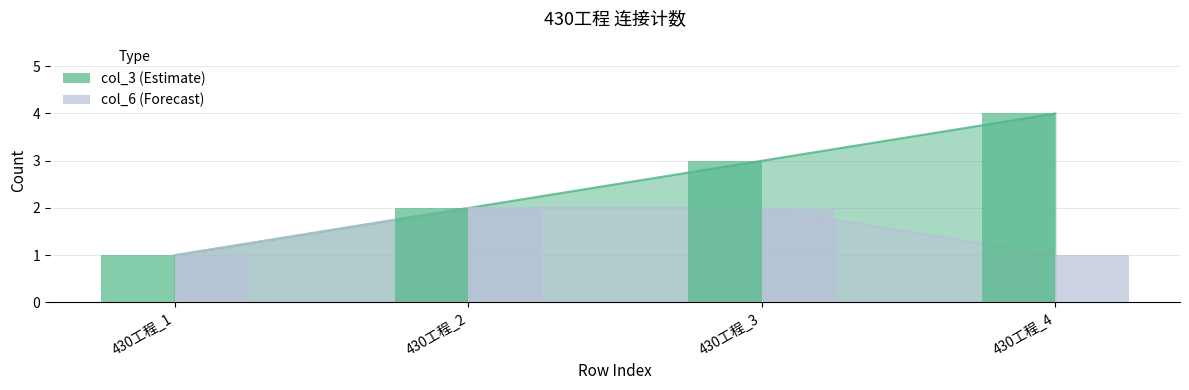

How many col_6 values are between 1 and 2?

4